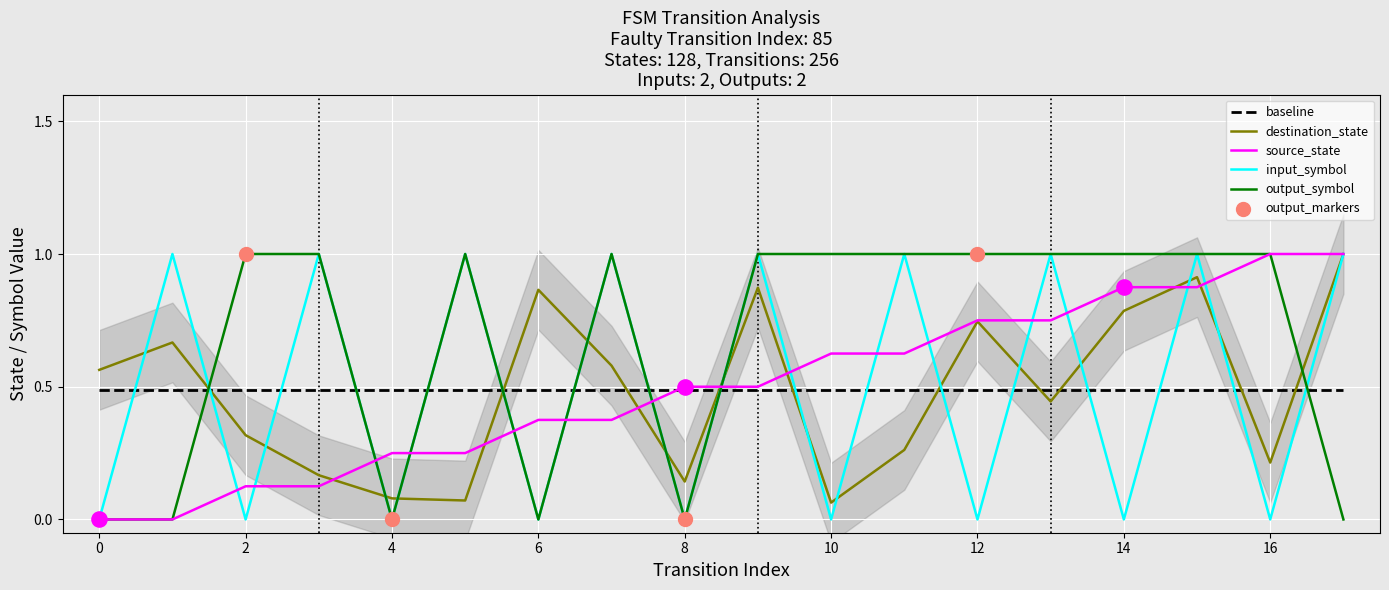

Is the value of output_symbol_numeric at 7 greater than the value of destination_state at 1?

Yes